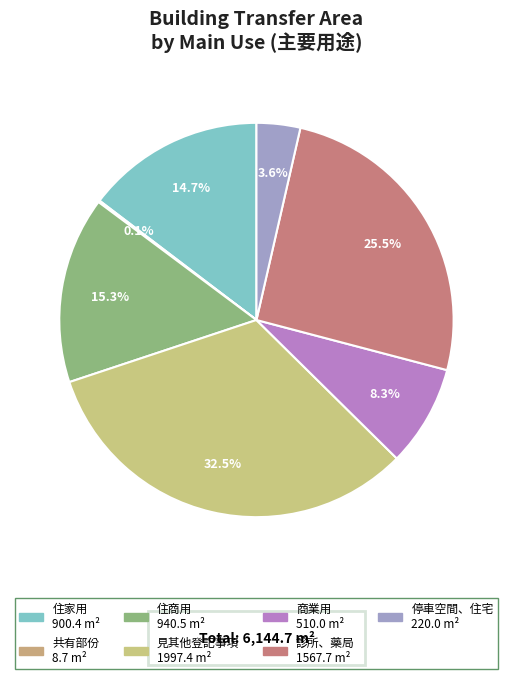

Which category has the smallest portion of the pie?

共有部份